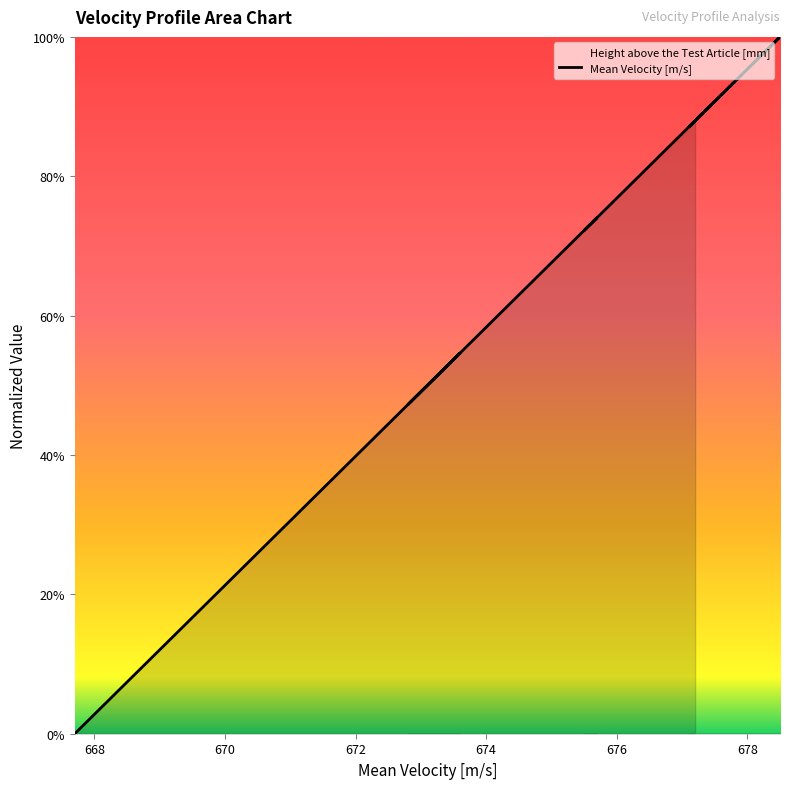

The value at 24 is 47.1. True or false?

False